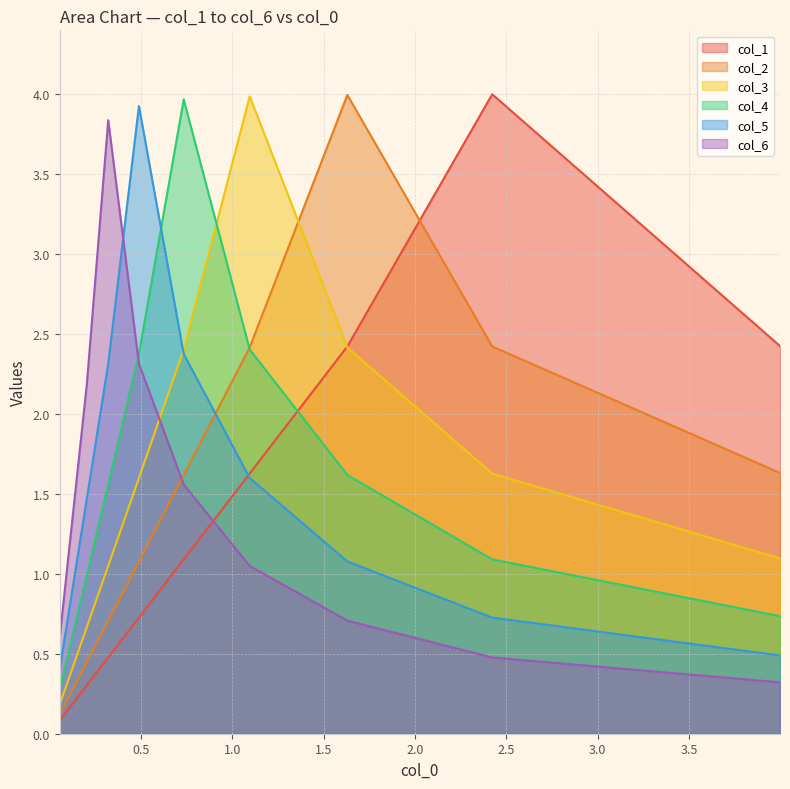

True or false: col_1 has more than 0 interior local peaks.

True